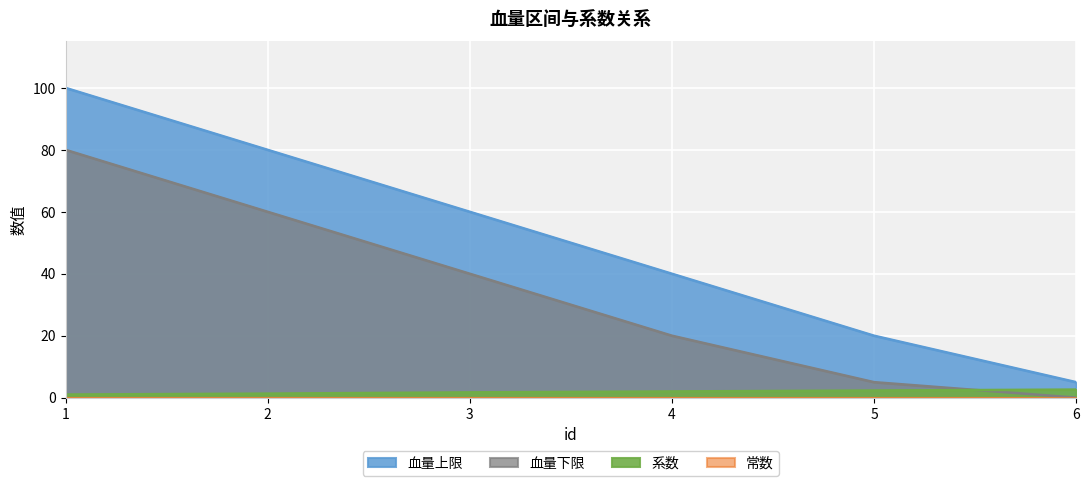

True or false: 系数 has more than 1 points higher than both neighbors.

False